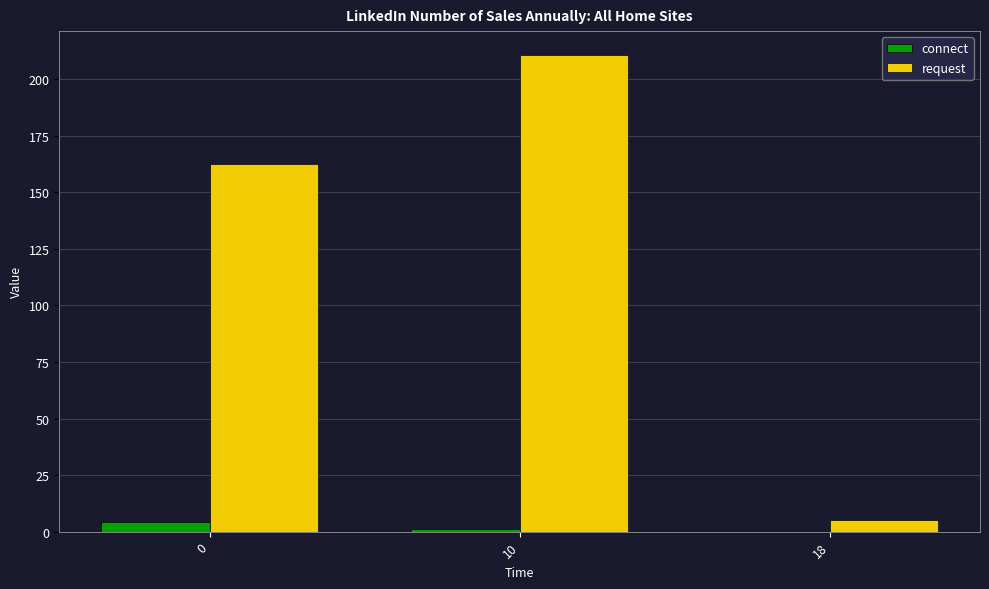

Reading right to left, list all the values displayed in this chart.

connect: 0.0	1.0	4.3
request: 5.0	210.7	162.5